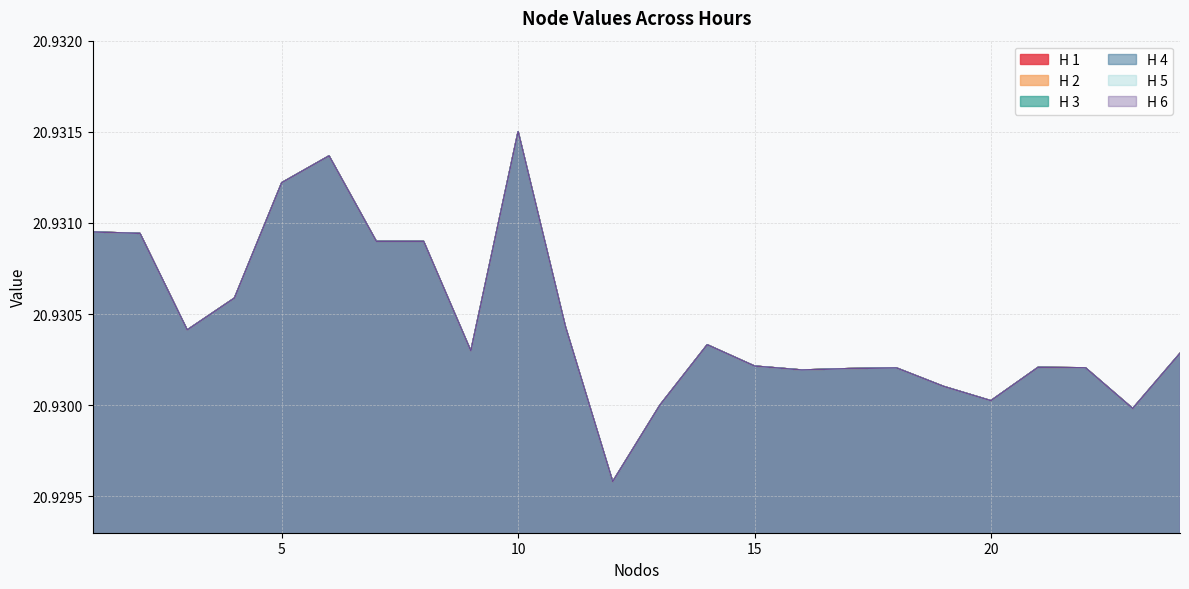

What are all the series names shown in the legend?

H 1, H 2, H 3, H 4, H 5, H 6